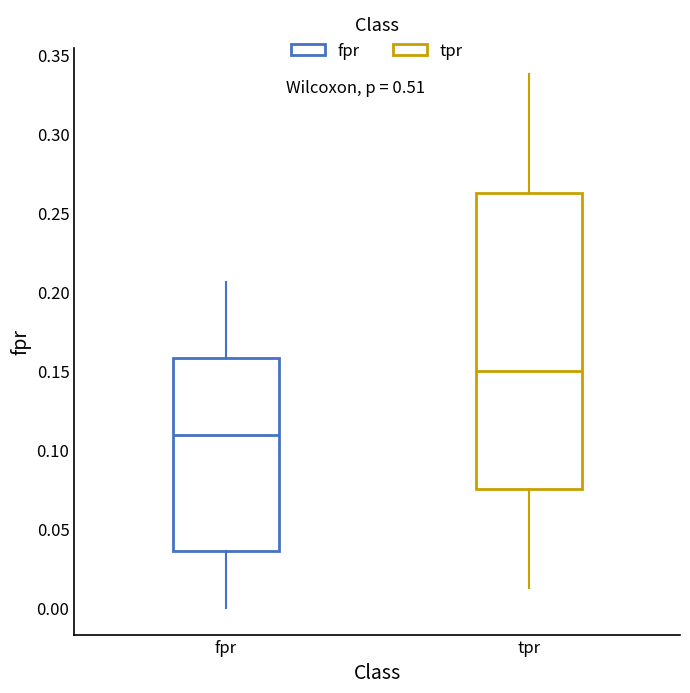

Which box has the lowest median line?

fpr